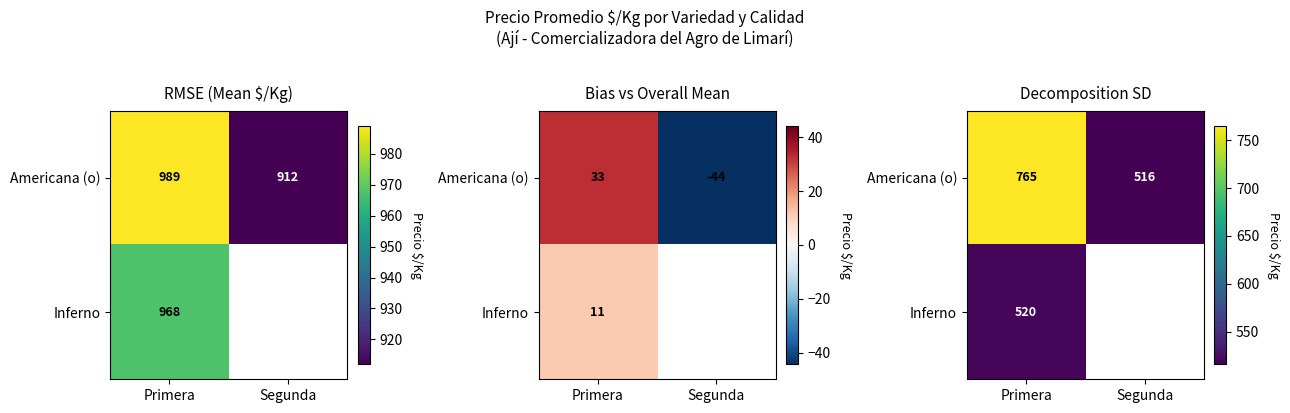

The Americana (o) series shows 515.9 at Segunda. True or false?

True